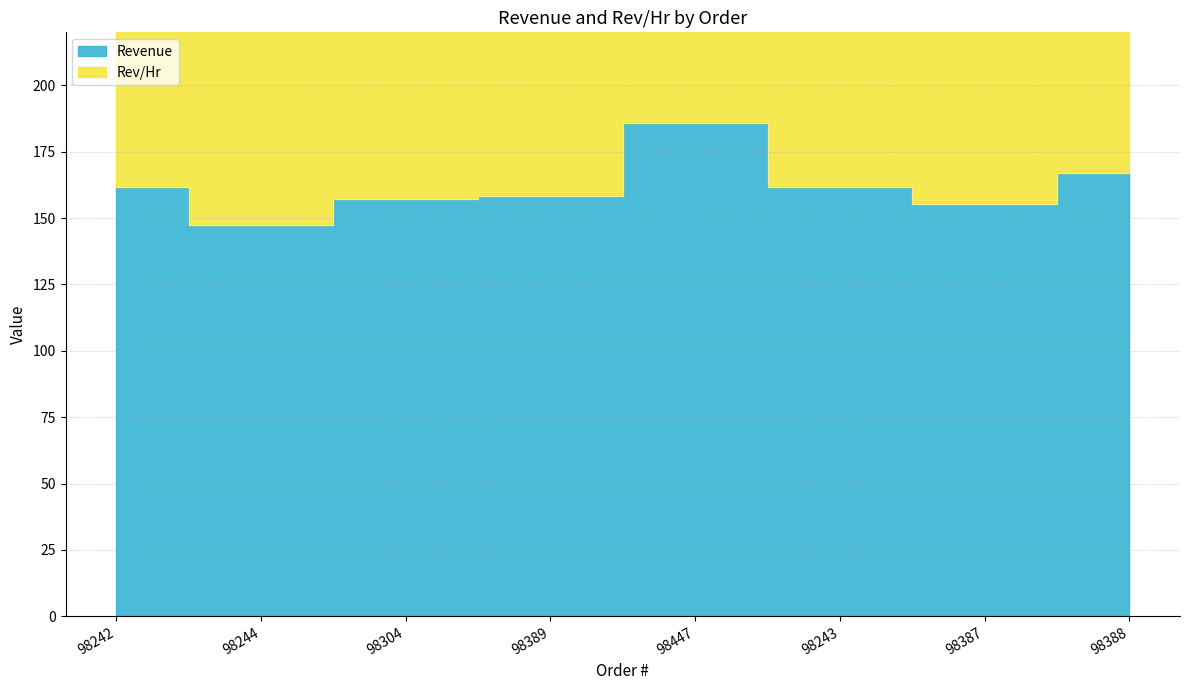

Which category has the lowest value in the Rev/Hr series?

98244